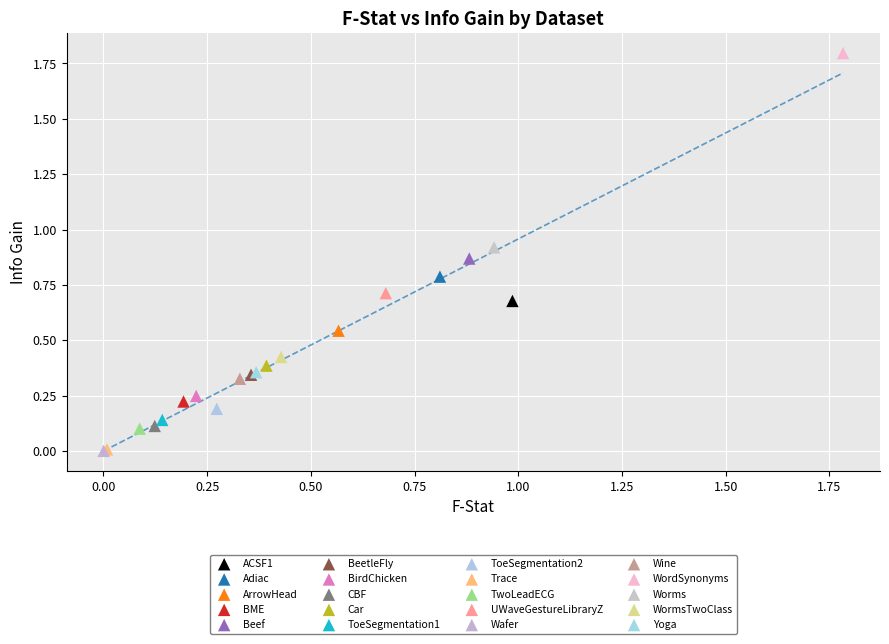

What are all the series names shown in the legend?

ACSF1, Adiac, ArrowHead, BME, Beef, BeetleFly, BirdChicken, CBF, Car, ToeSegmentation1, ToeSegmentation2, Trace, TwoLeadECG, UWaveGestureLibraryZ, Wafer, Wine, WordSynonyms, Worms, WormsTwoClass, Yoga